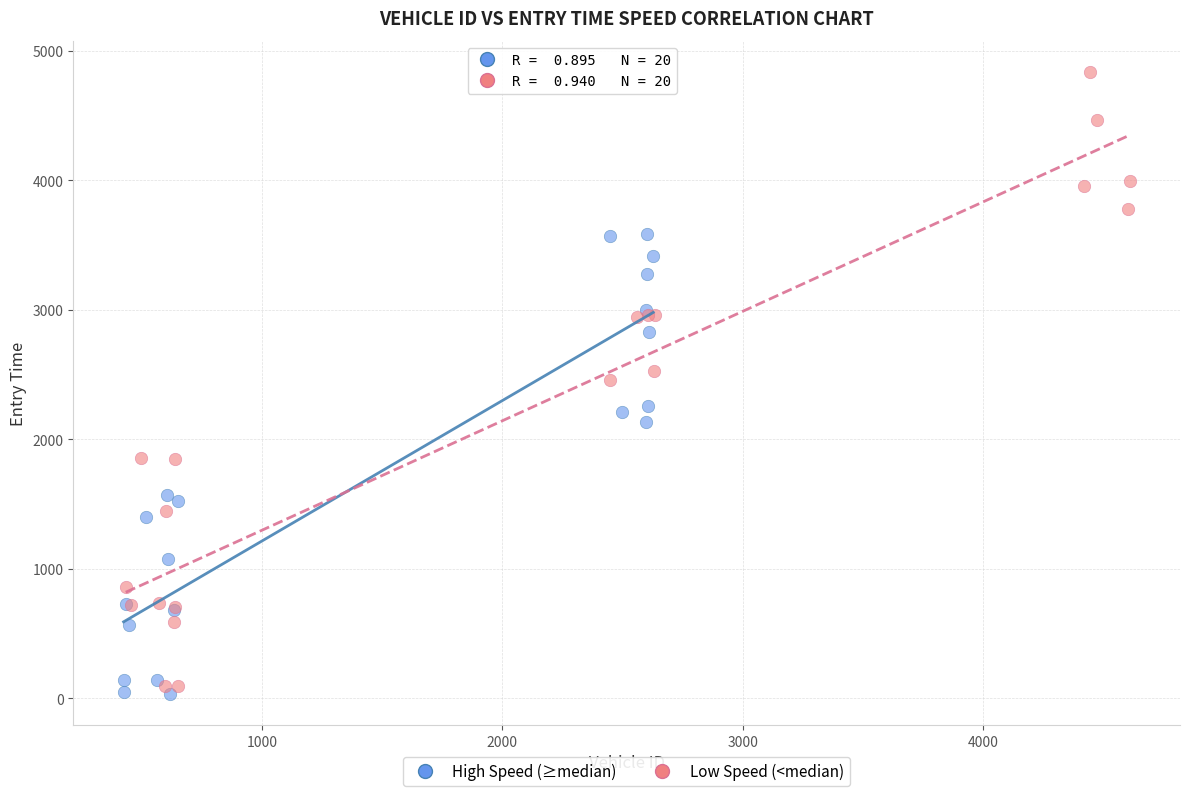

Which series has the widest spread of Y values?

Low Speed (<median)